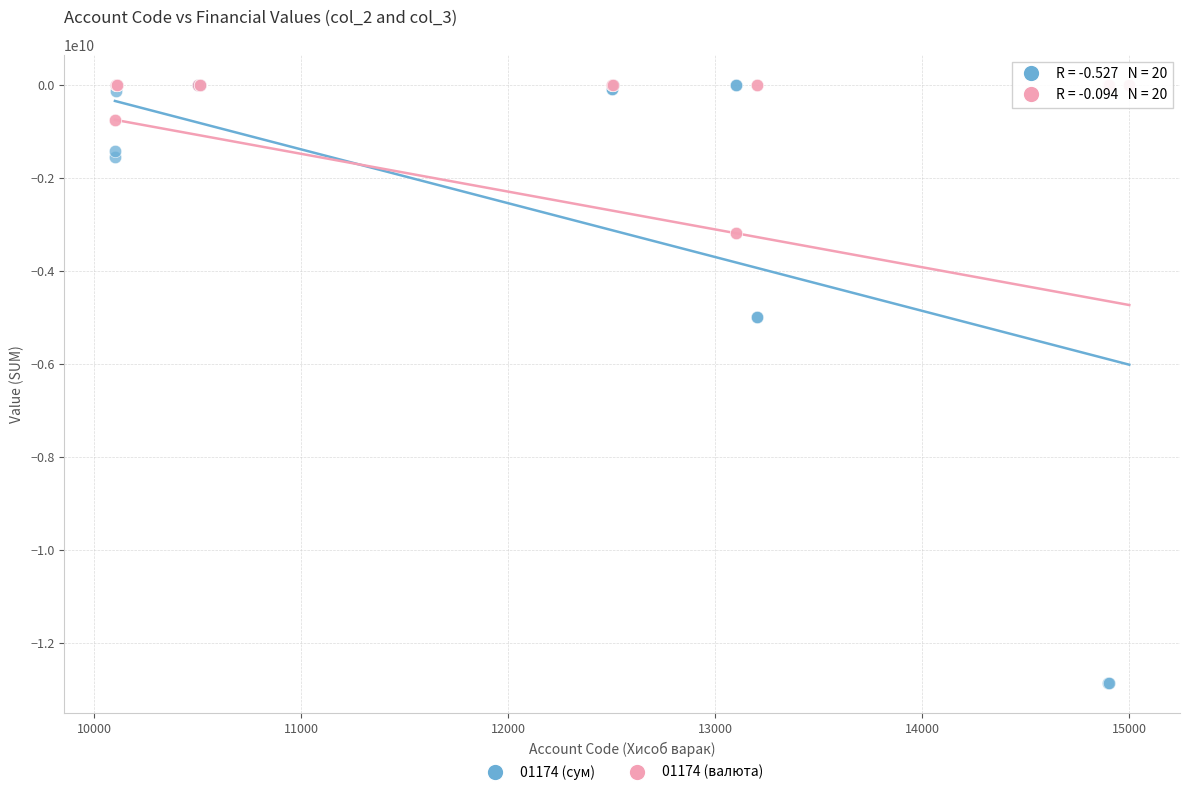

Which series has the widest spread of Y values?

01174 (сум)